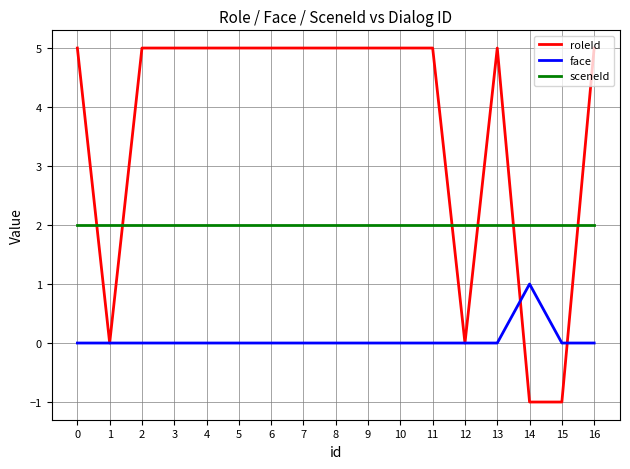

True or false: sceneId and face cross at least once.

False